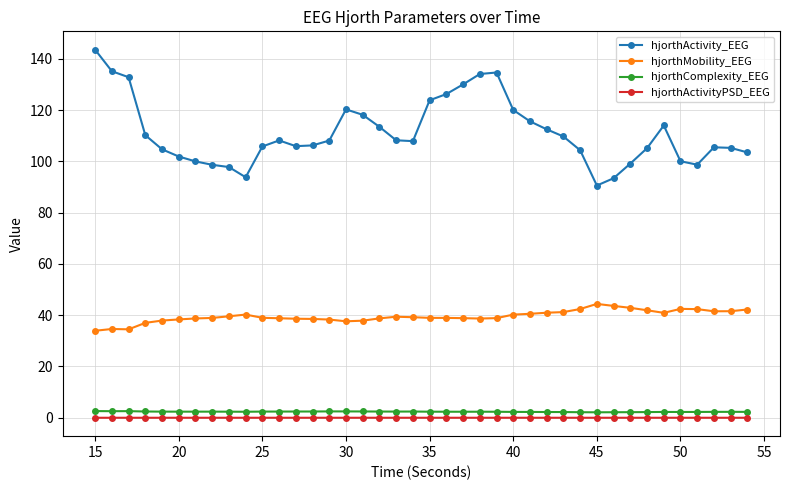

True or false: hjorthActivityPSD_EEG and hjorthActivity_EEG cross at least once.

False